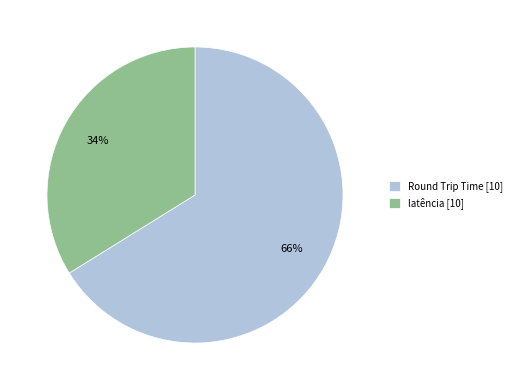

Between Round Trip Time and latência, which is larger?

Round Trip Time